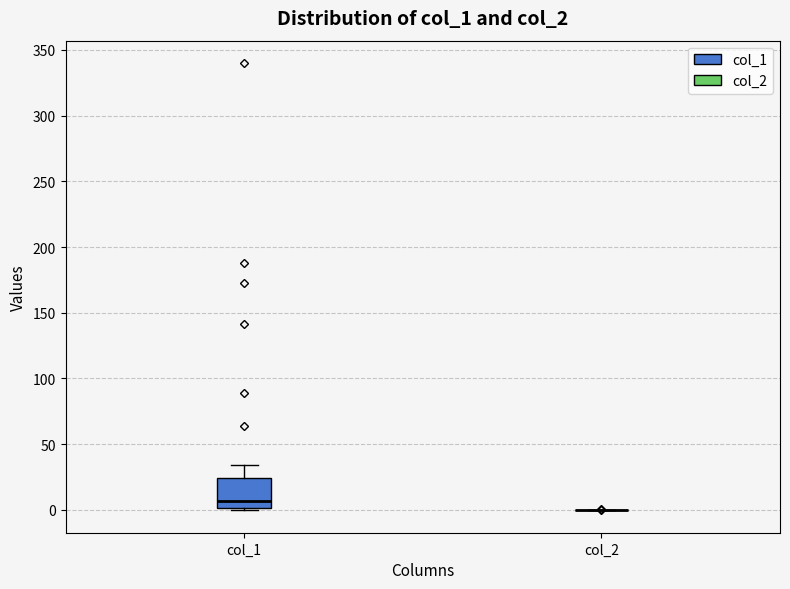

Where does the upper whisker of the box for col_1 end on the y-axis? The values are not printed on the chart, so give them approximately, as read against the axis.

35